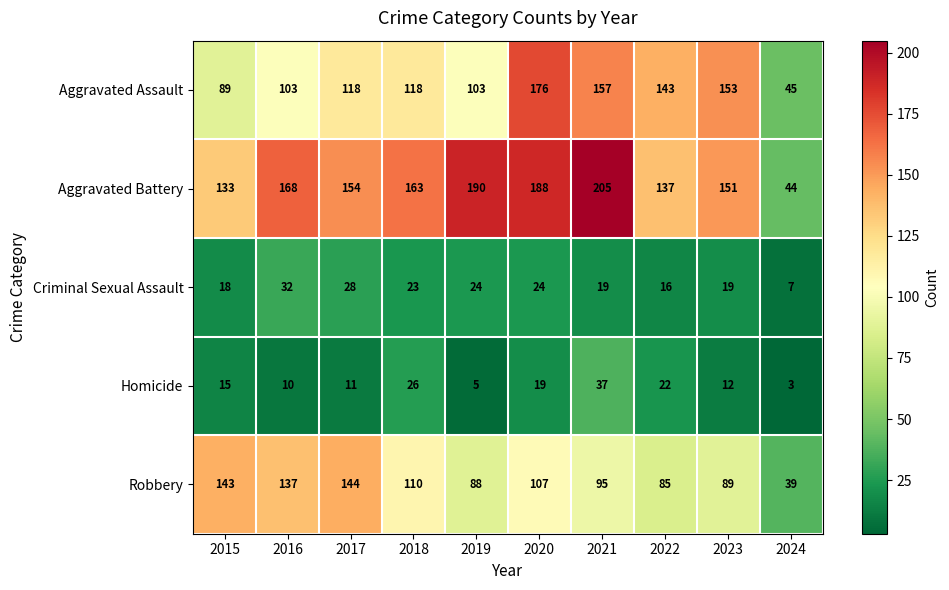

What is the minimum value for Criminal Sexual Assault?

7